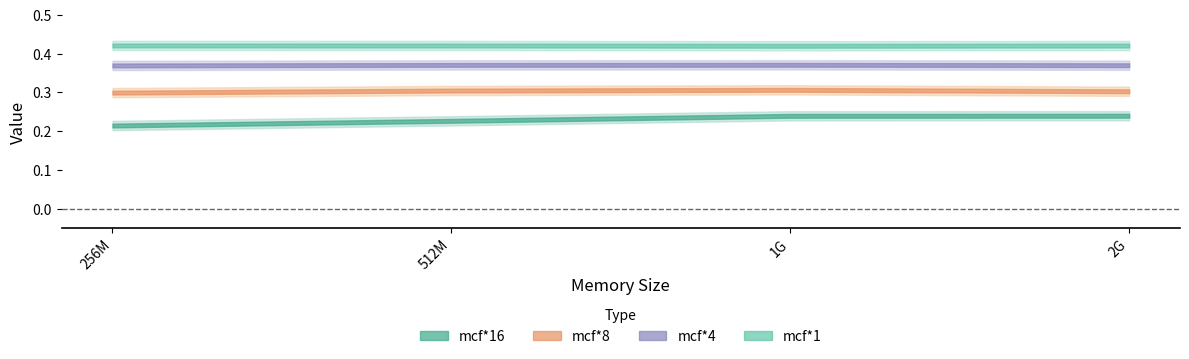

Count the number of data series in this chart.

4